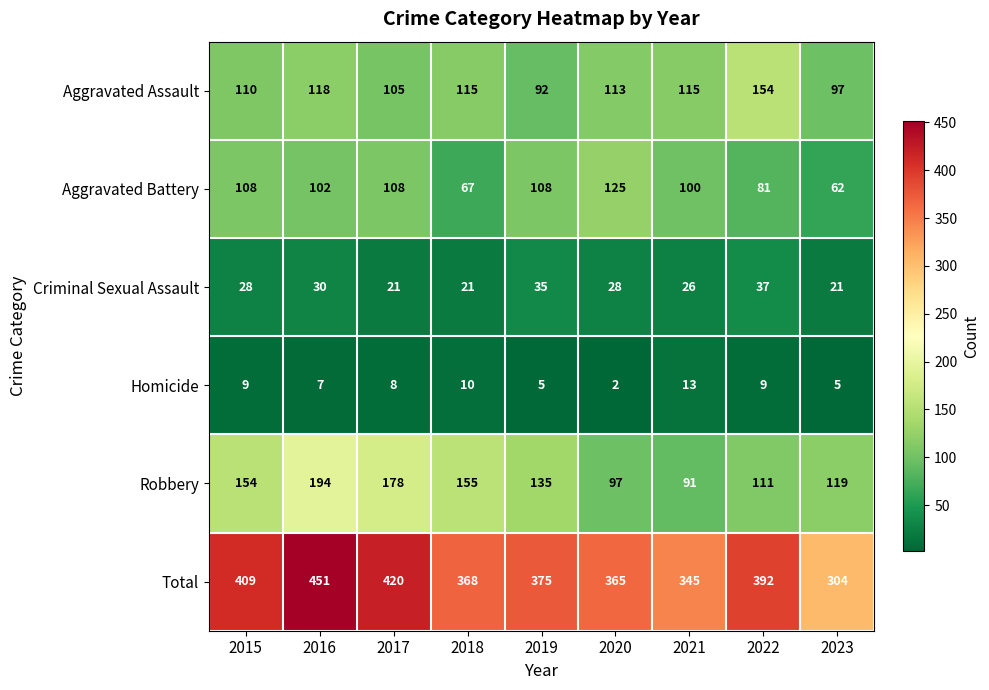

What is the total value across all series at 2019?

750